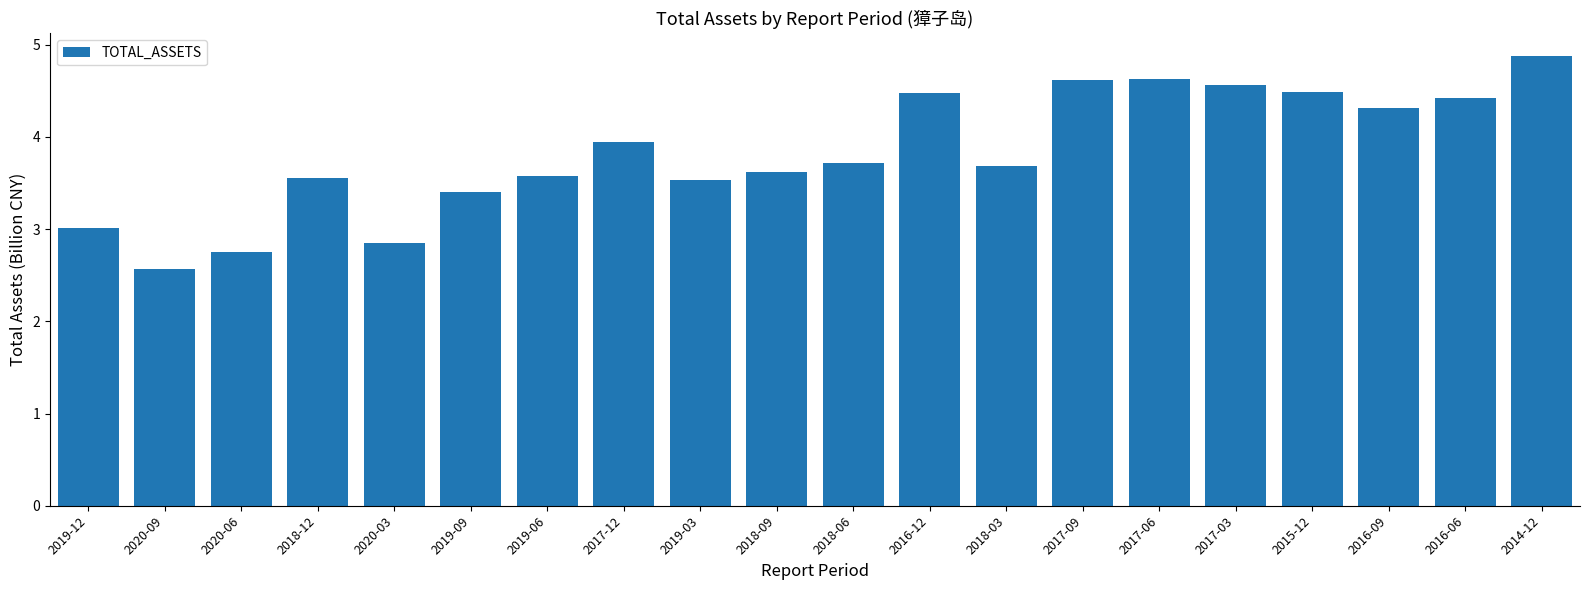

What is the difference between the values at 2018-09 and 2019-03?

0.1